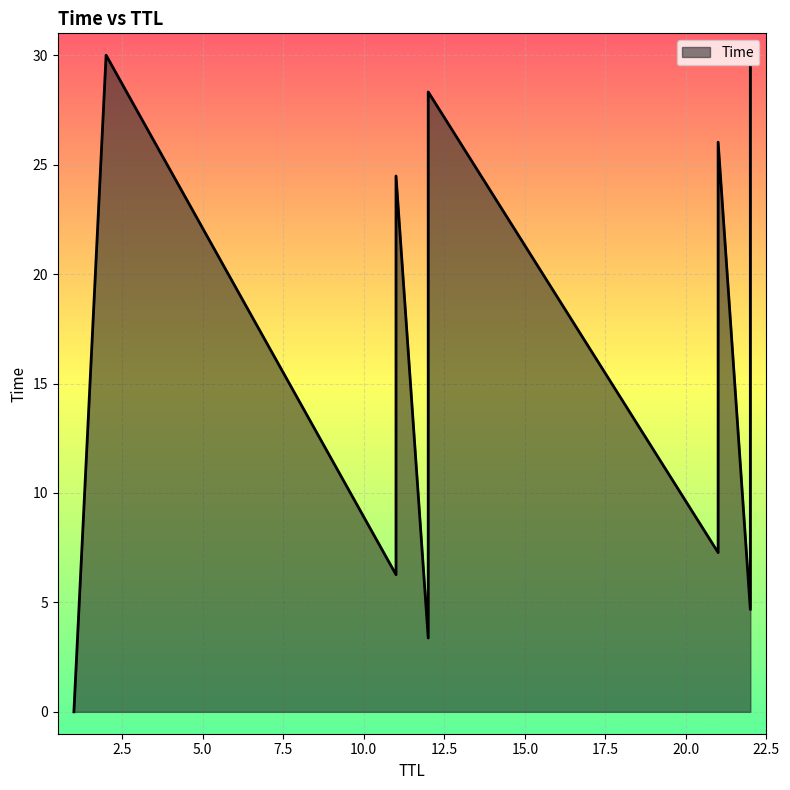

Is it true that the value at 22 is 4.7?

True